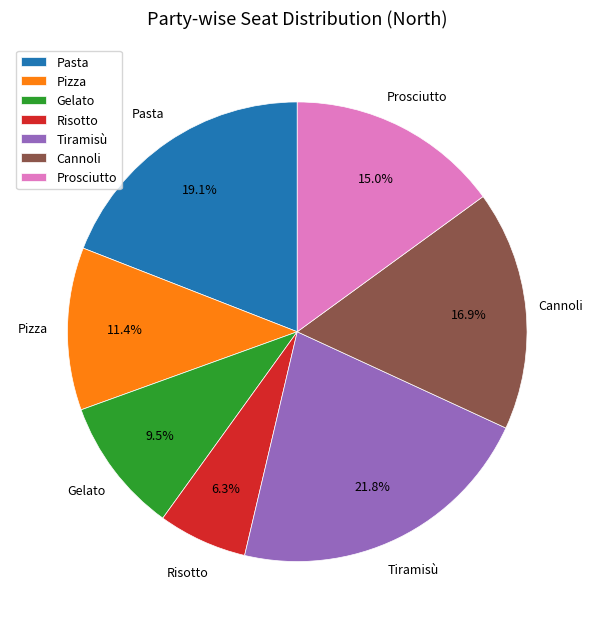

How much of the chart is everything except Prosciutto?

85.0%